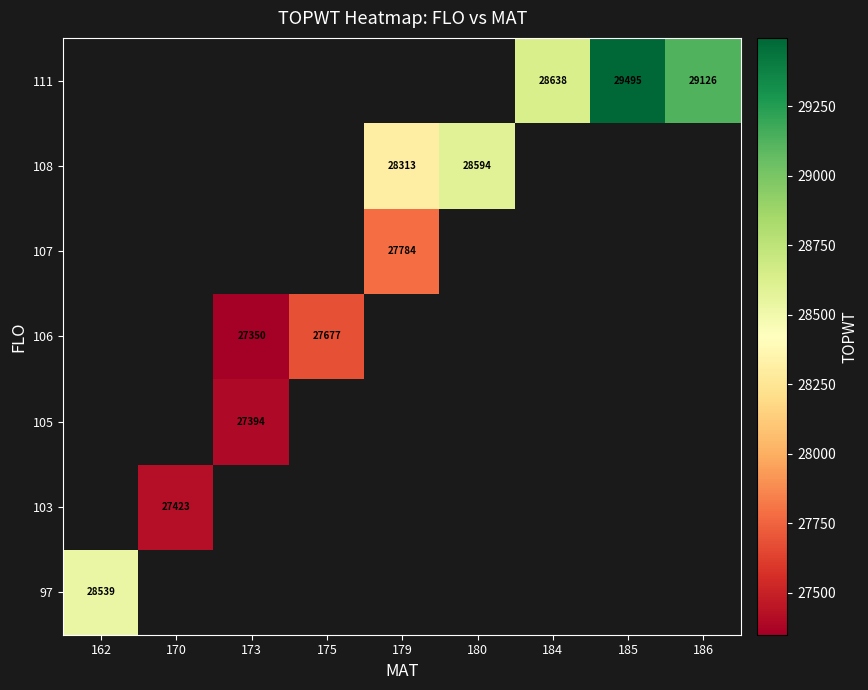

Rank the series at 173 from lowest to highest value.

106, 107, 108, 111, 97, 103, 105